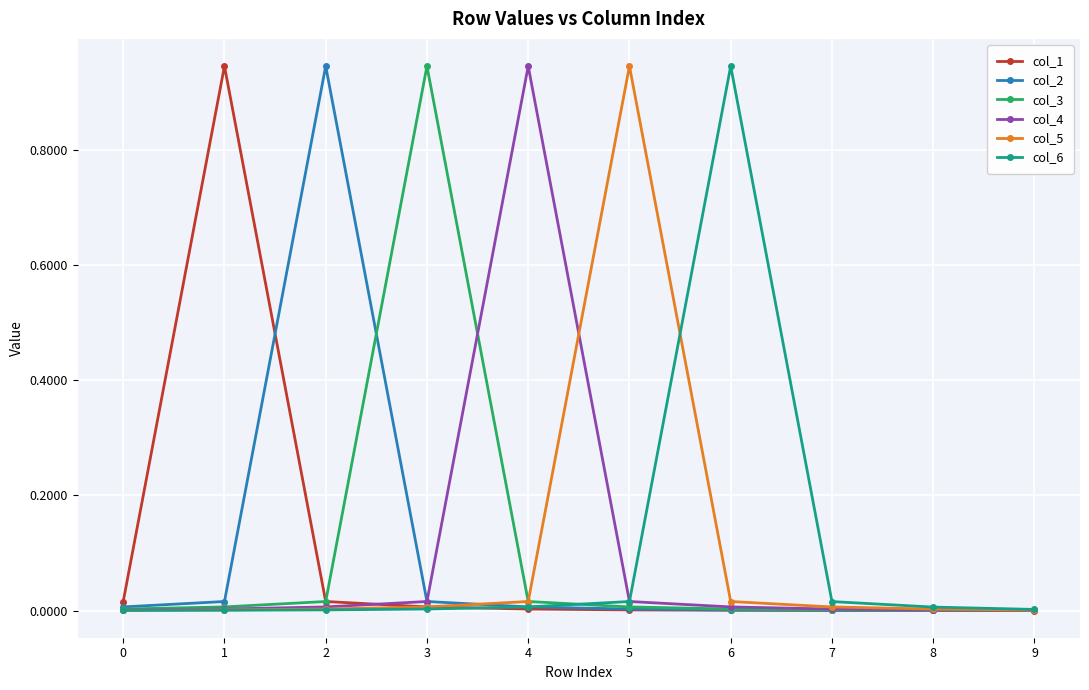

The value of col_6 at 3 is 0.0. True or false?

True